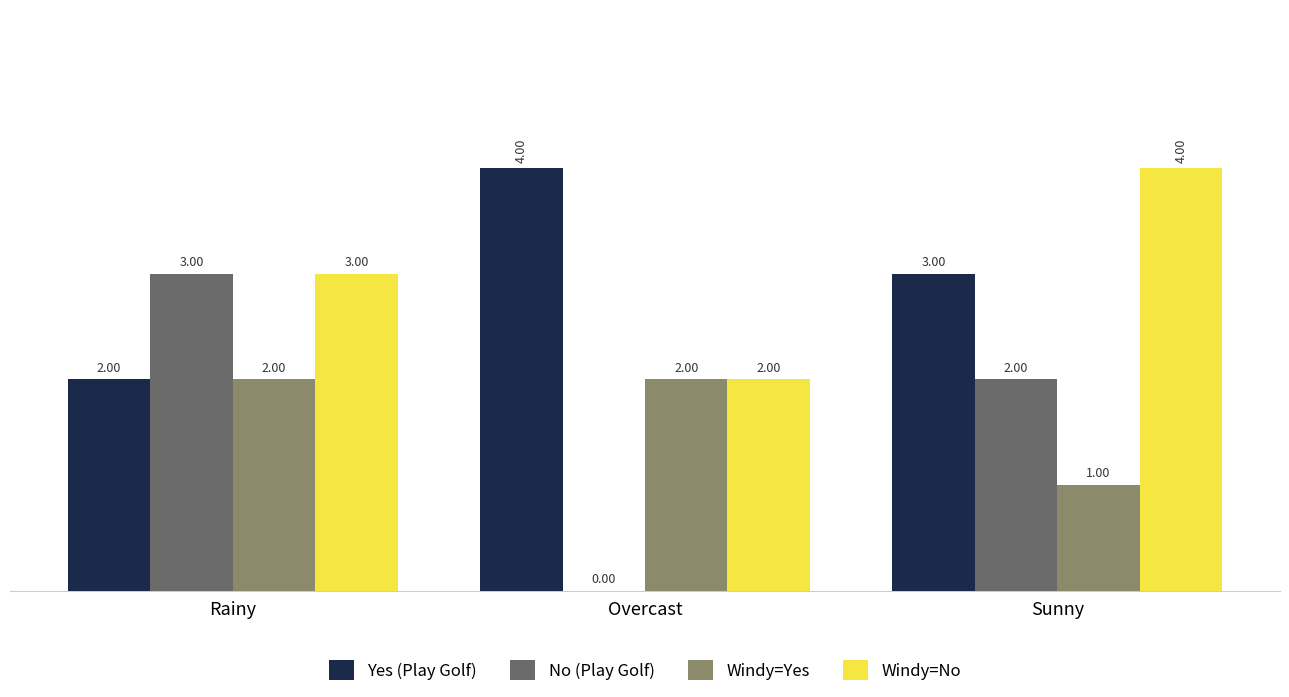

Where is Yes (Play Golf) nearest to the value 3?

Sunny